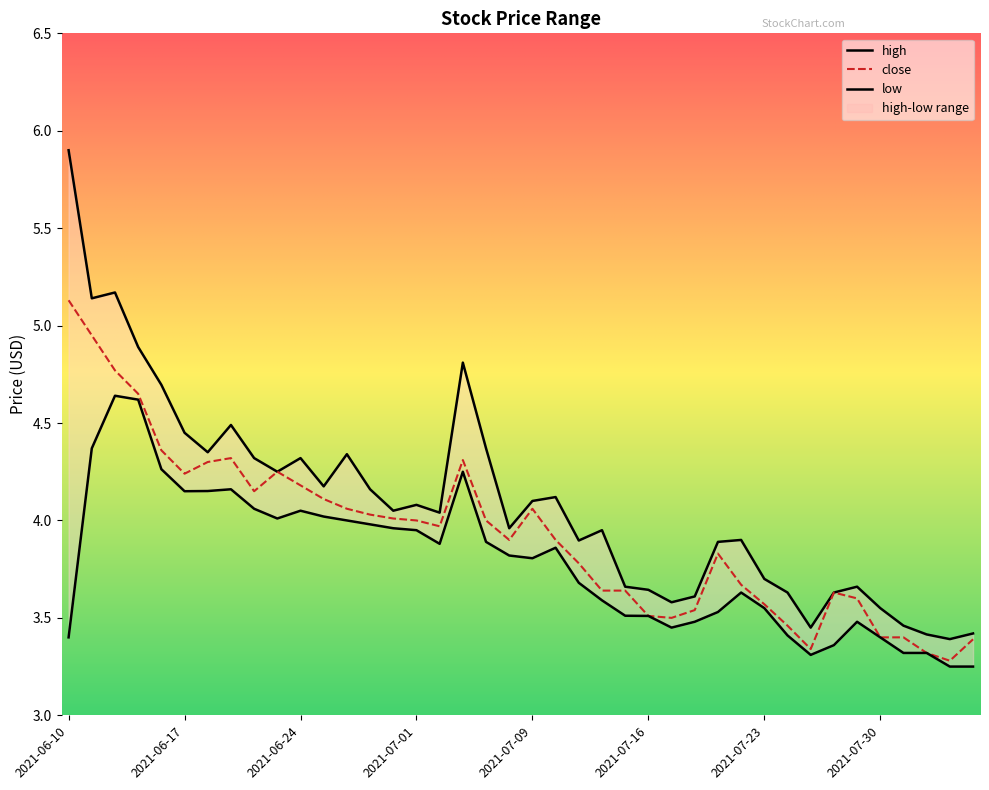

Which category has the lowest value in the low series?

2021-08-04